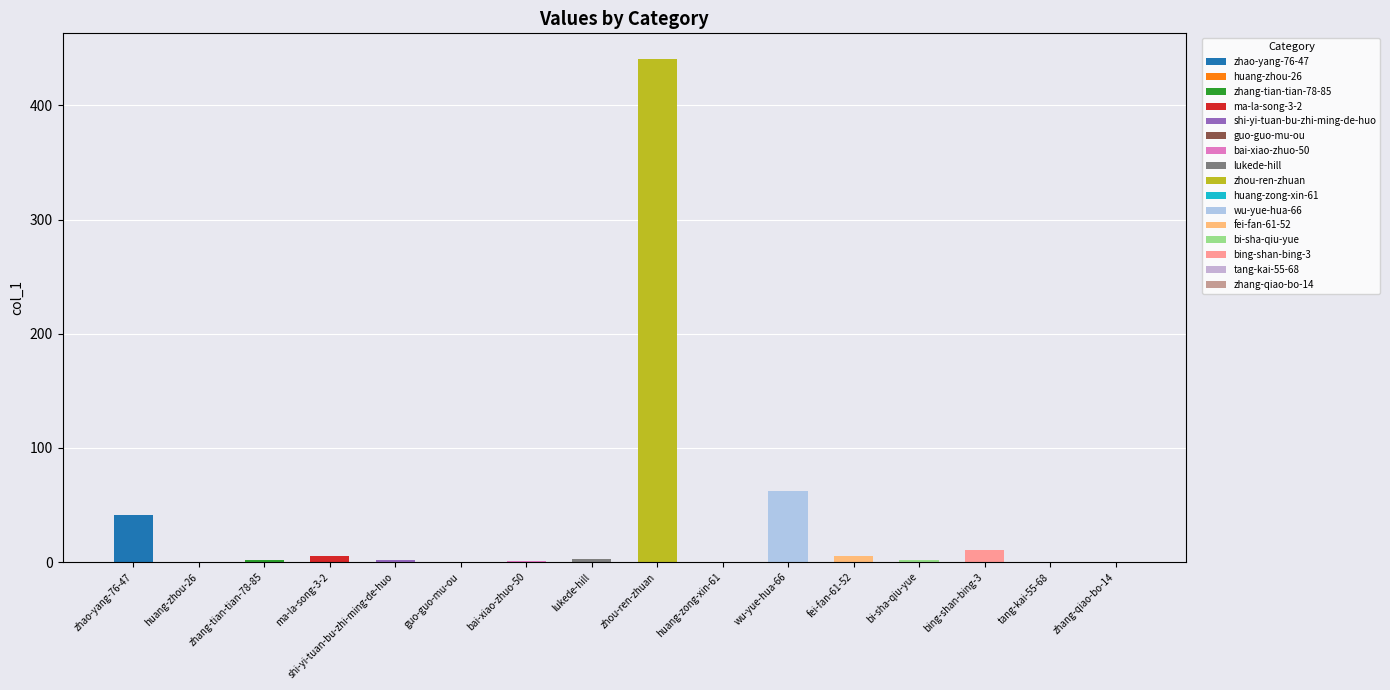

True or false: the data shows 291 at zhang-qiao-bo-14.

False